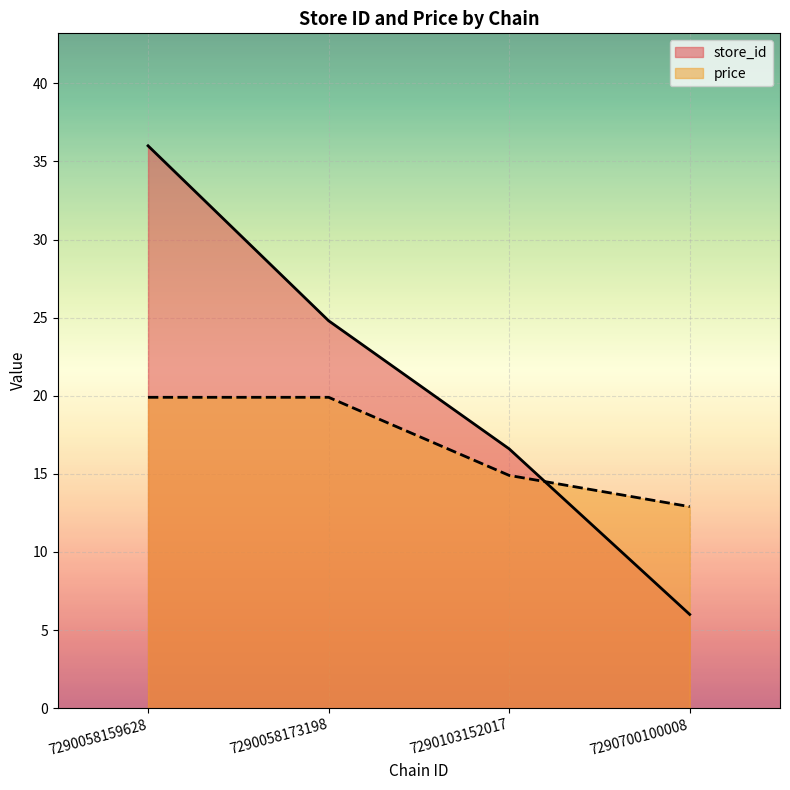

After their last crossing, which series has the higher values: store_id or price?

price